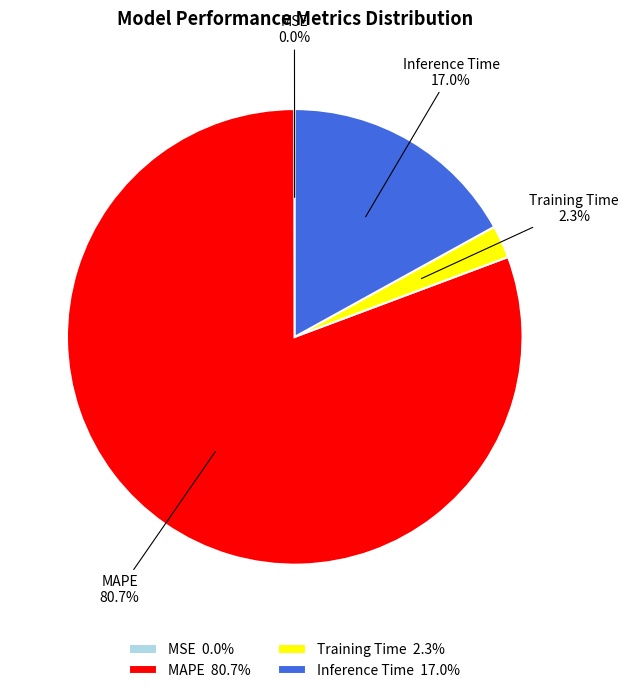

Which slice is the largest?

MAPE